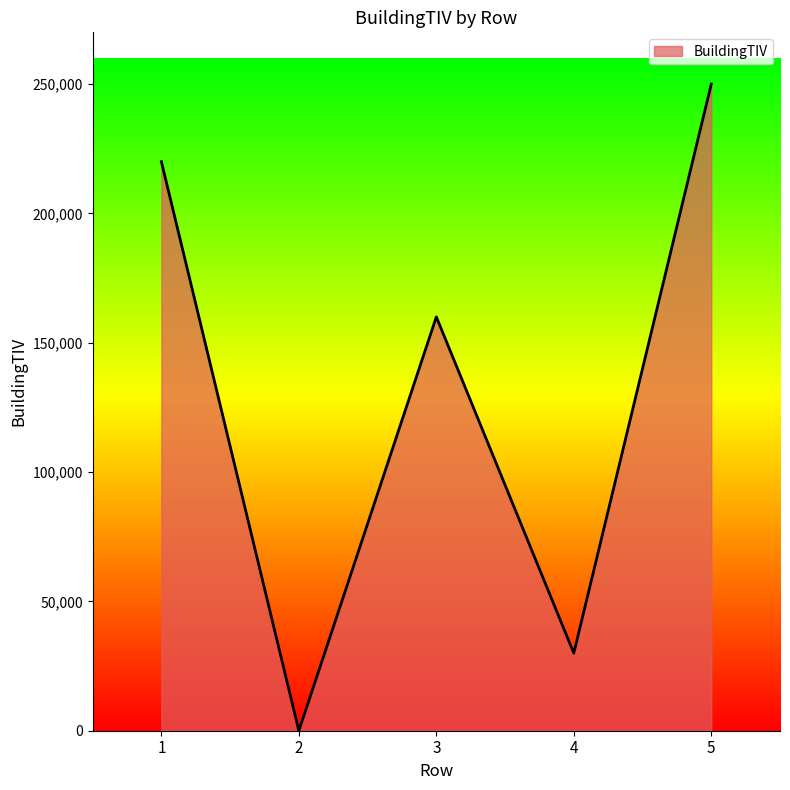

What is the sum of all values?

660000